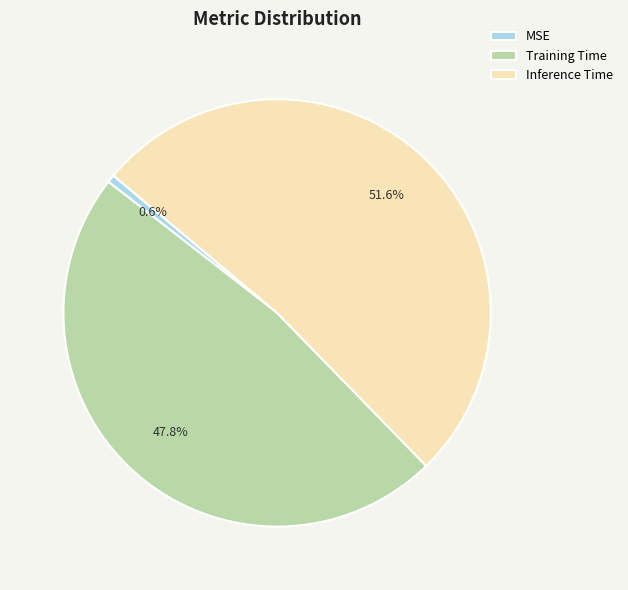

How much of the chart is everything except MSE?

99.4%